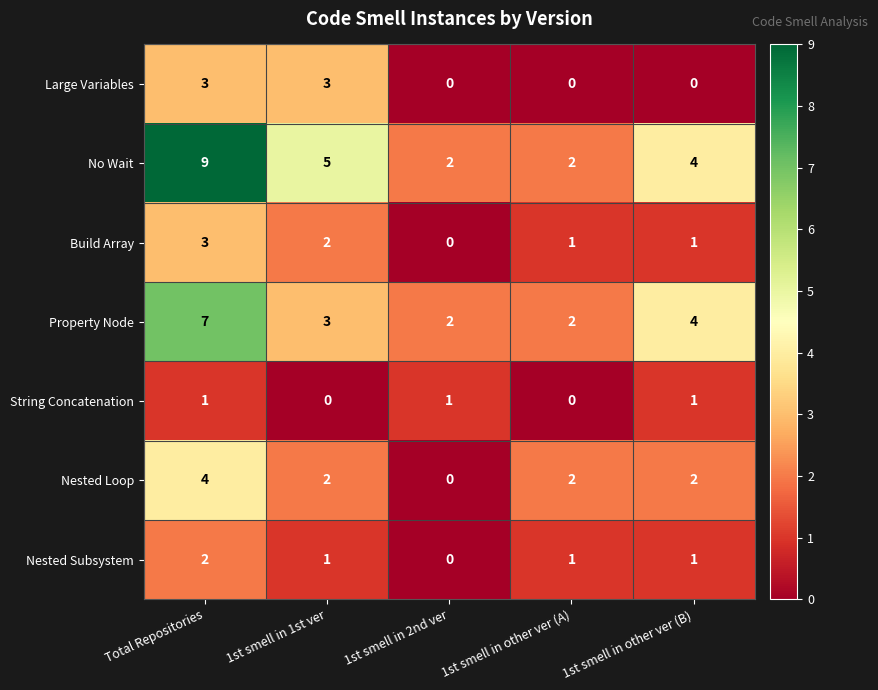

Where does the Property Node series first go above 3?

Total Repositories